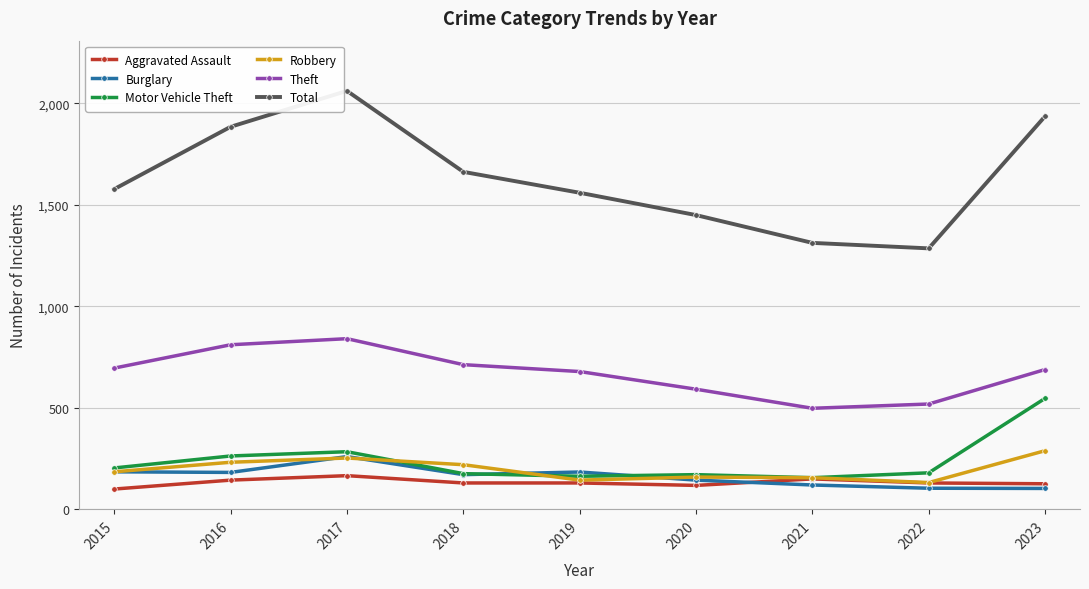

What is the value of the Robbery point at the 8th from the left?

132